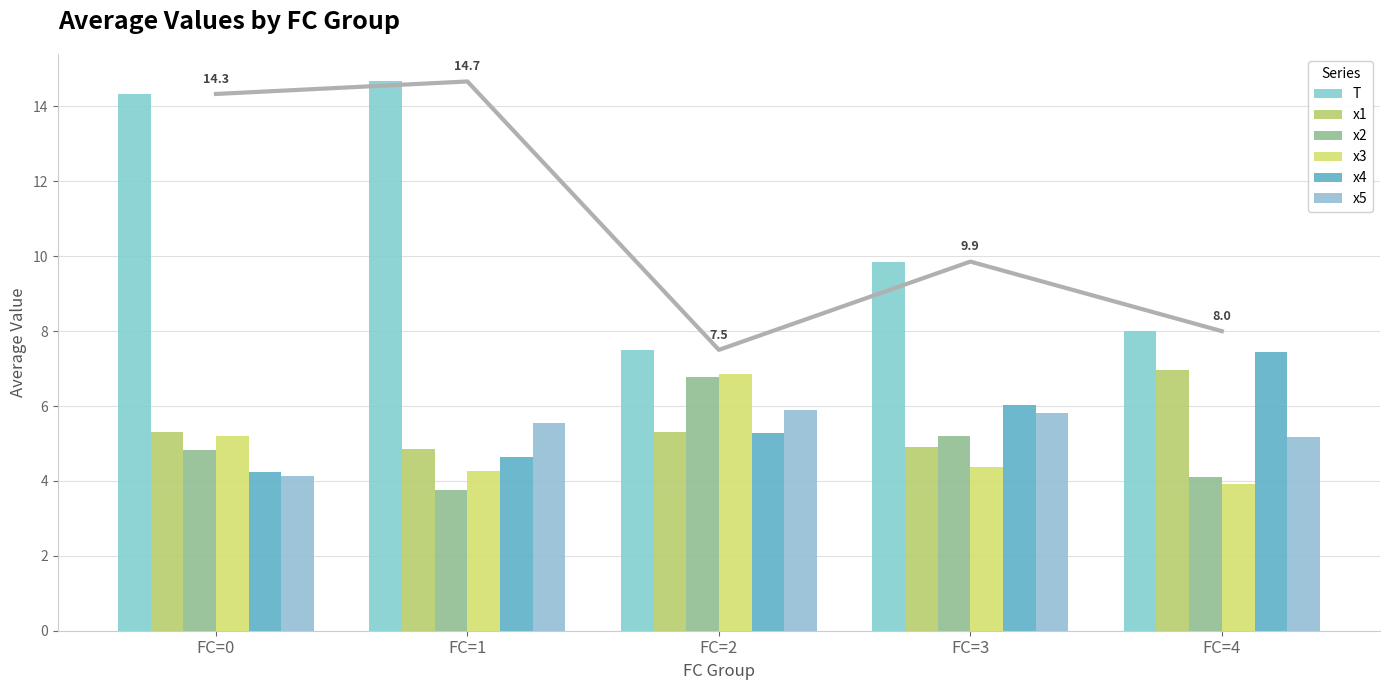

Reading left to right, list all the values displayed in this chart.

T: 14.3	14.7	7.5	9.9	8.0
x1: 5.3	4.8	5.3	4.9	7.0
x2: 4.8	3.8	6.8	5.2	4.1
x3: 5.2	4.3	6.9	4.4	3.9
x4: 4.2	4.7	5.3	6.0	7.5
x5: 4.1	5.5	5.9	5.8	5.2